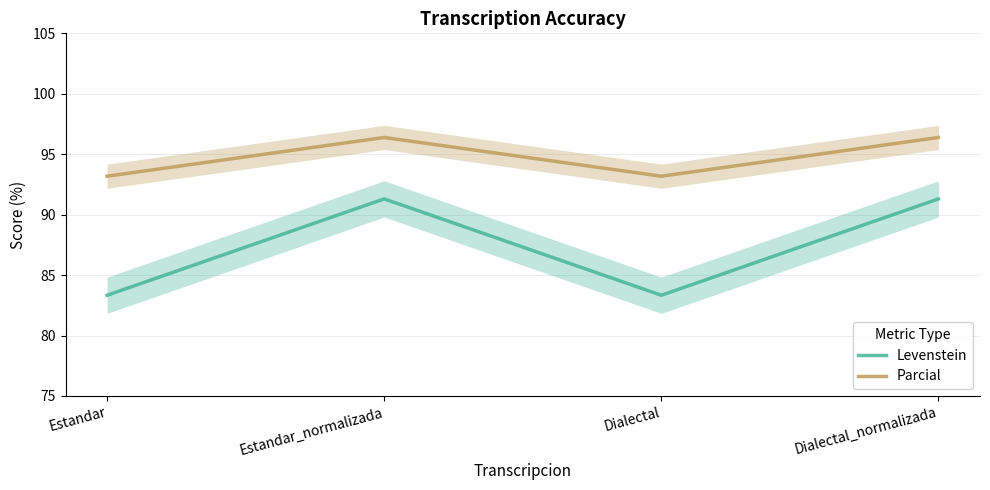

What is the lowest value of the Parcial series?

93.2